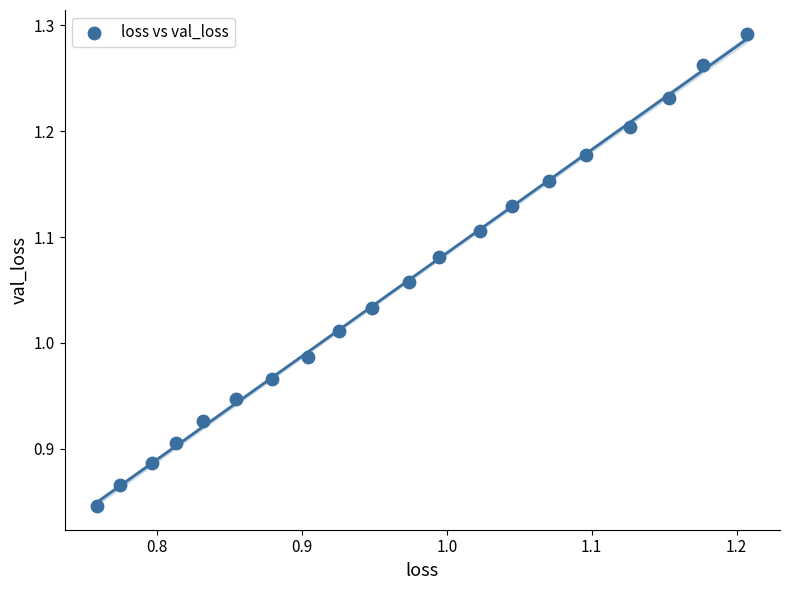

Count the number of points in this scatter plot.

20